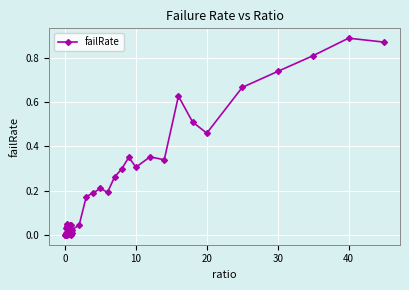

True or false: there are more than 2 points higher than both neighbors.

True